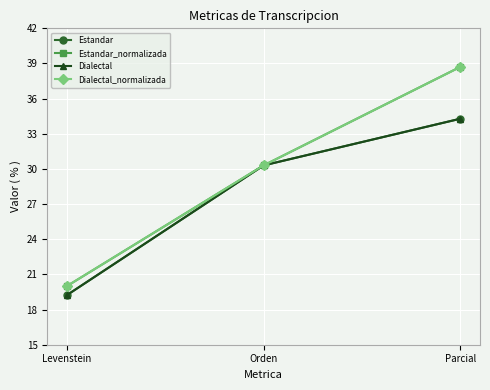

What position from the right is Levenstein?

3